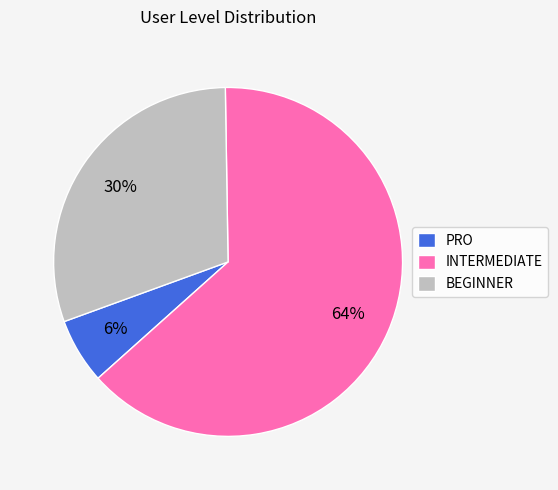

What is the ratio of the value at PRO to the value at INTERMEDIATE?

0.1